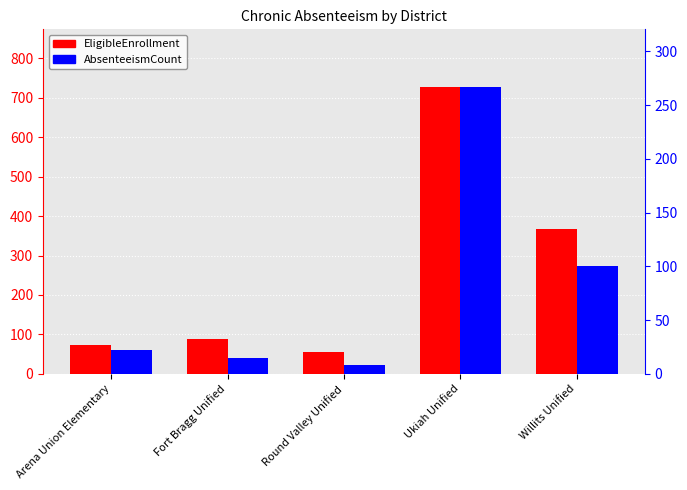

Between Round Valley Unified and Ukiah Unified, which series saw the biggest shift?

ChronicAbsenteeismEligibleEnrollment